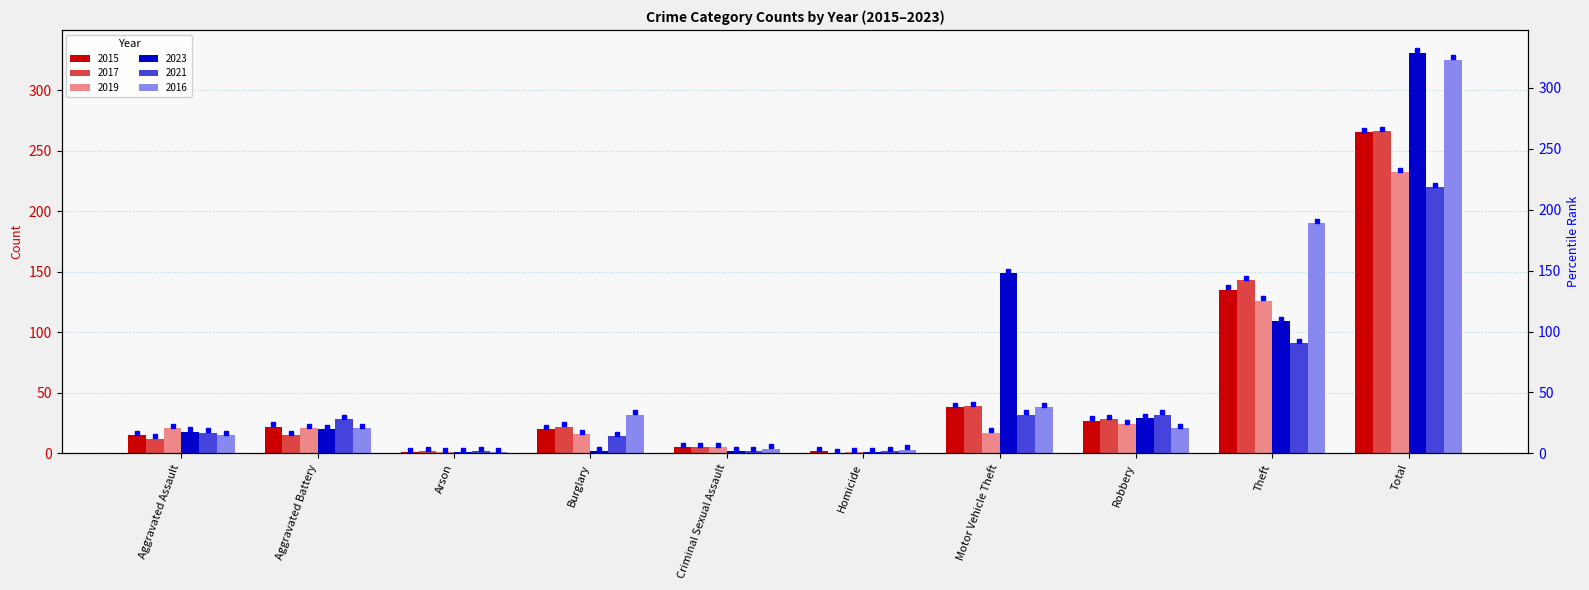

At which label does 2016 first exceed 21?

Burglary